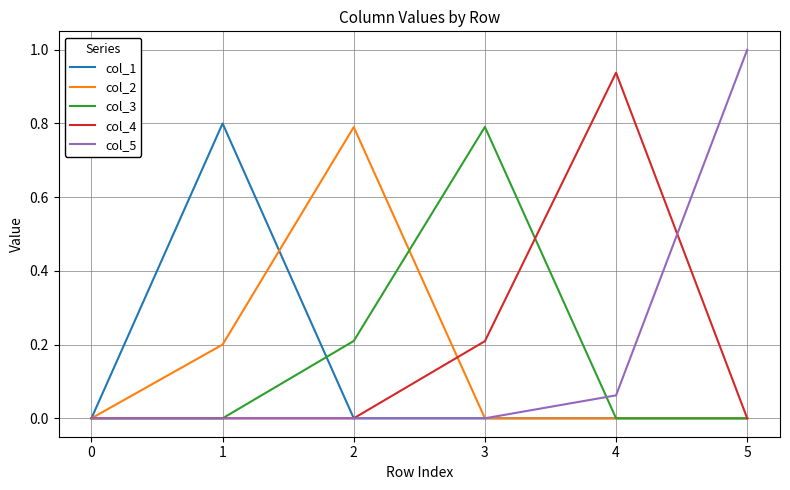

What is the total value across all series at 4?

1.0